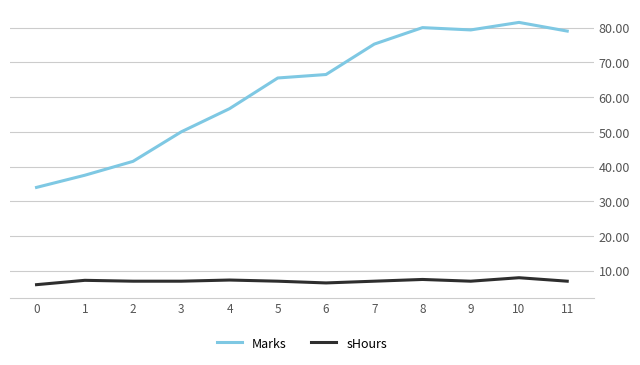

Which series has the largest range (max minus min)?

Marks